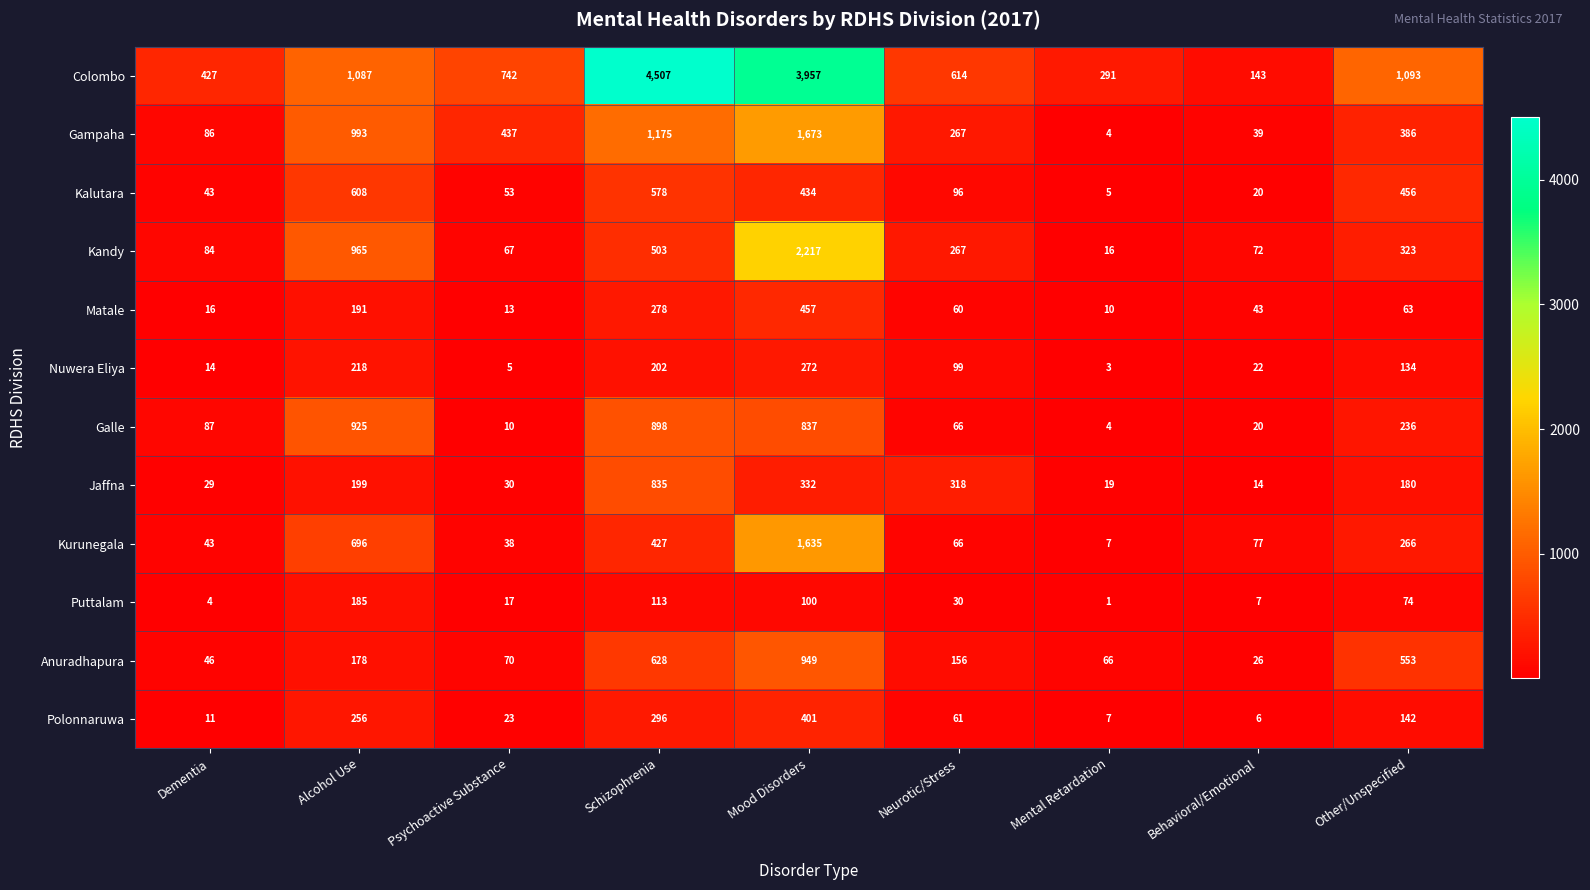

Is it true that Polonnaruwa equals 23 at Psychoactive Substance?

True